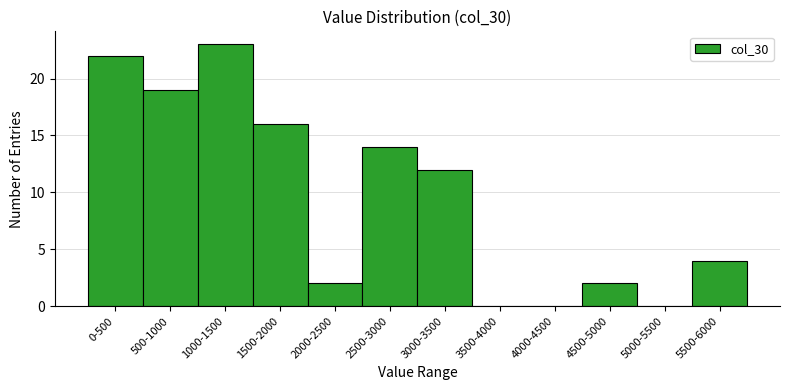

Reading left to right, what are all the values shown in this chart?

0-500=22	500-1000=19	1000-1500=23	1500-2000=16	2000-2500=2	2500-3000=14	3000-3500=12	3500-4000=0	4000-4500=0	4500-5000=2	5000-5500=0	5500-6000=4